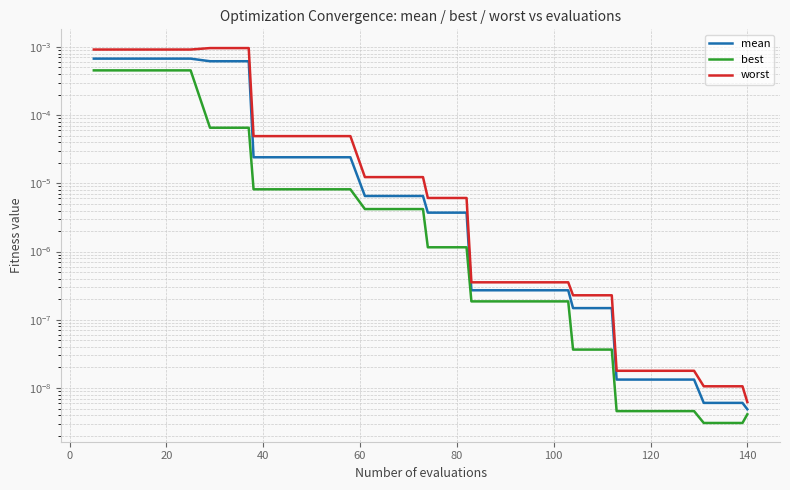

Does the chart display data point markers on the line(s)?

No